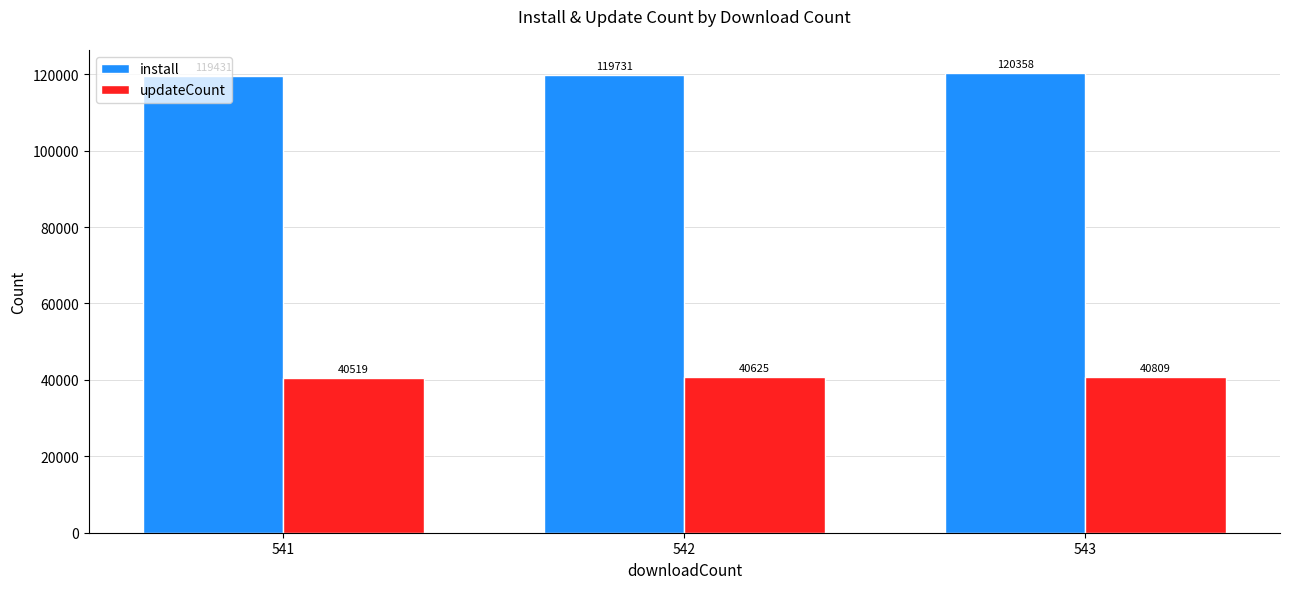

Is the value of updateCount at 543 greater than the value of install at 541?

No